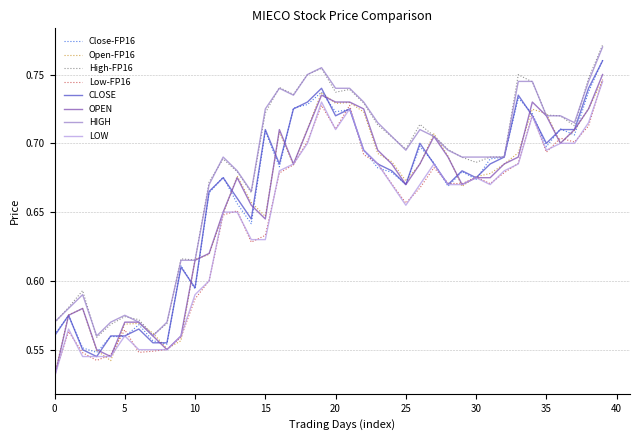

True or false: High-FP16 and Low-FP16 intersect in this chart.

False